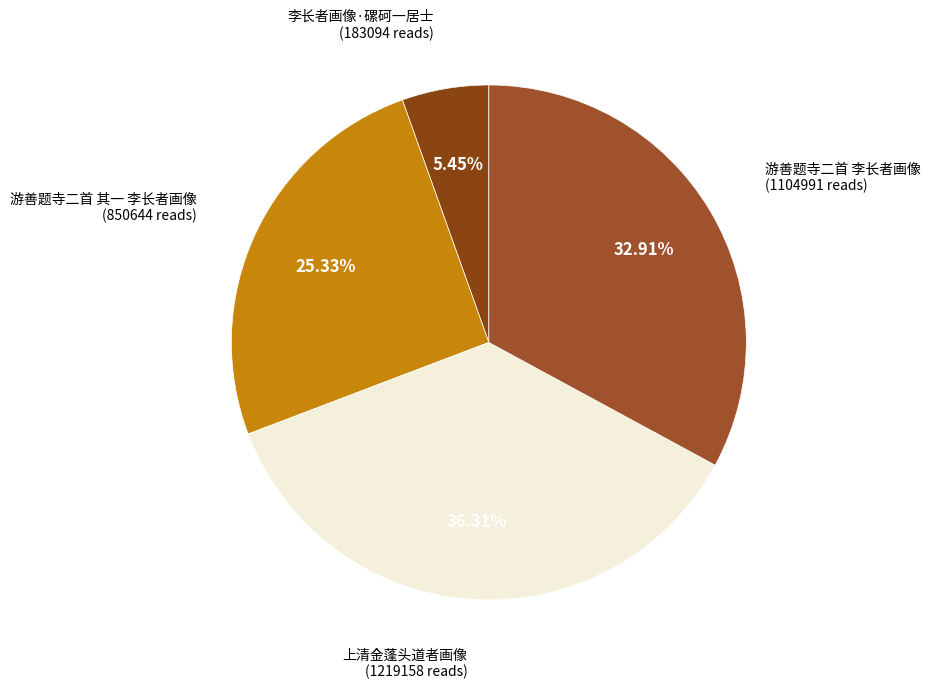

Rank the categories by value from highest to lowest.

上清金蓬头道者画像, 游善题寺二首 李长者画像, 游善题寺二首 其一 李长者画像, 李长者画像·磥砢一居士